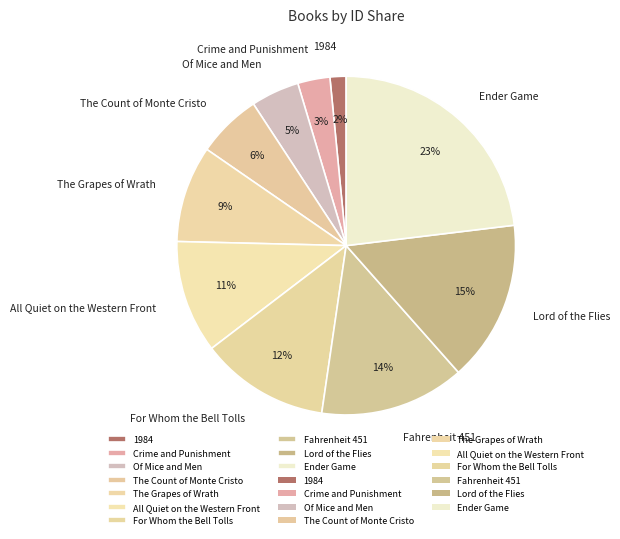

Is it true that The Count of Monte Cristo is 1% of the pie?

False